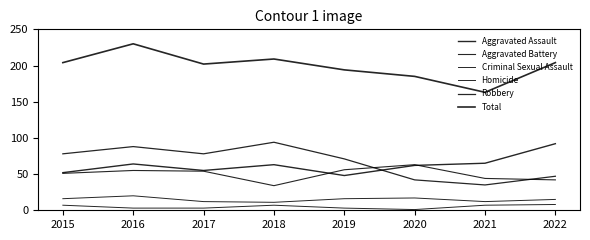

Which has a higher value, 2022 or 2015?

2022